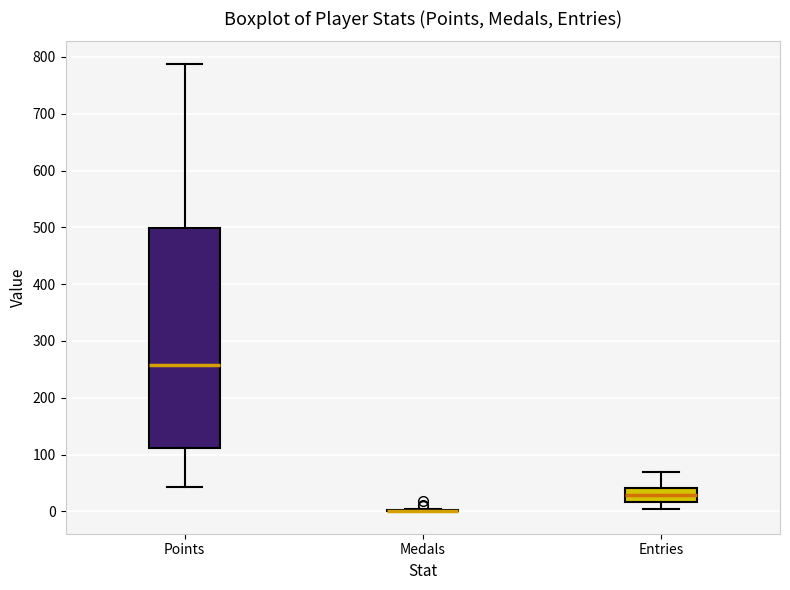

Reading left to right, transcribe this box plot: for each box, give where its median line is, the range the box spans, and where its two whiskers end, as read against the y-axis. The values are not printed on the chart, so give them approximately, as read against the axis.

Points: median 260, box 110 to 500, whiskers 40 to 790
Medals: box collapsed to a line at 0, whiskers 0 to 0
Entries: median 30, box 20 to 40, whiskers 0 to 70